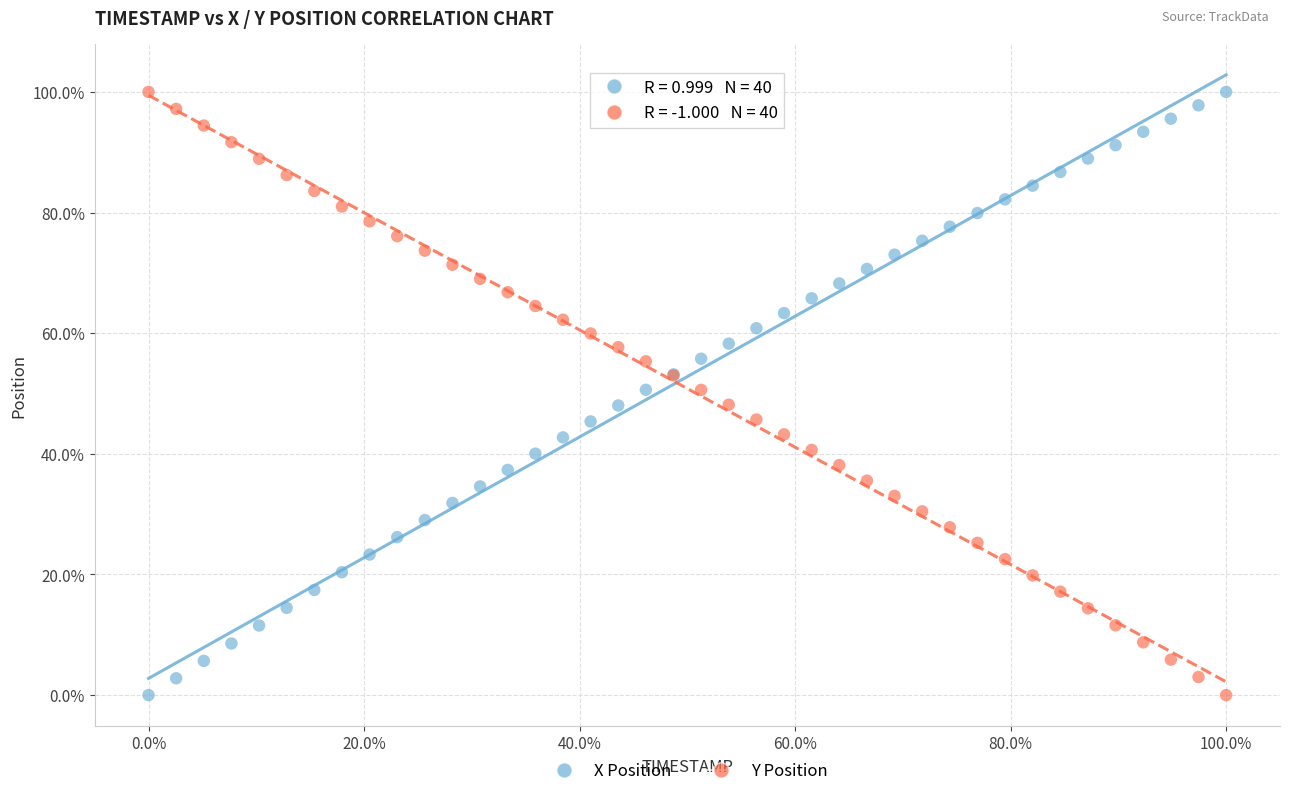

What is the X range (max minus min) for the scatter plot?

100.0